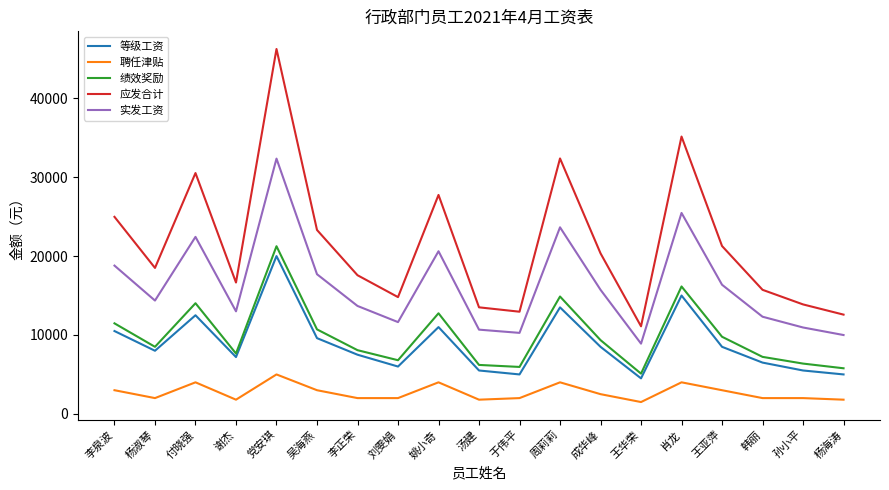

What value does the 聘任津贴 series have at 汤建?

1800.0